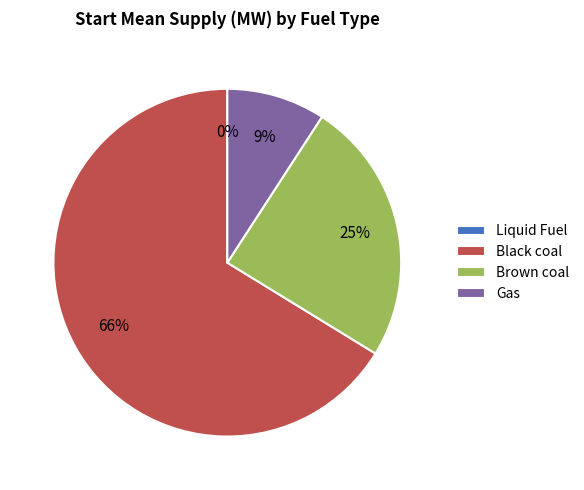

What is the majority slice?

Black coal